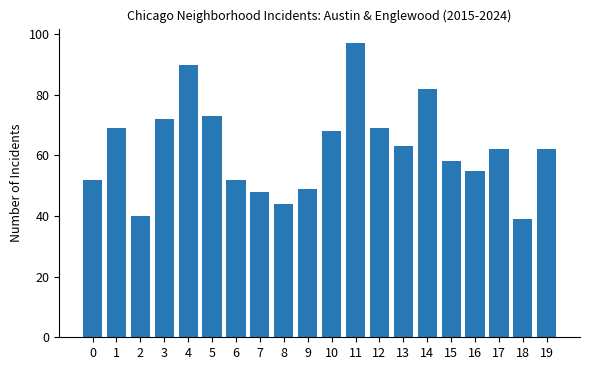

What is the maximum value shown in the chart?

97